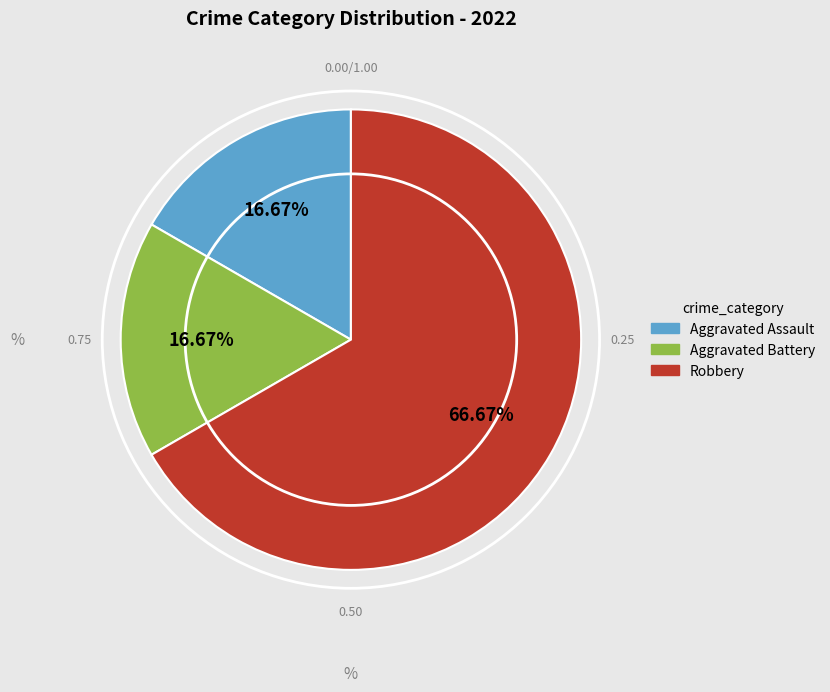

Approximately how many times larger is the value at Aggravated Battery compared to Aggravated Assault?

1.0